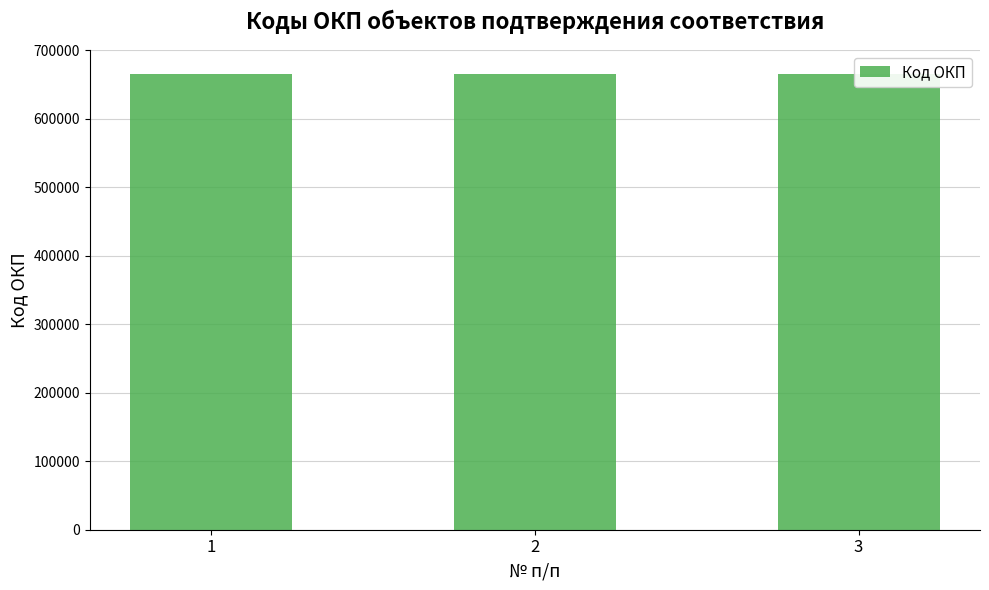

Is it true that the value at 3 is 665160?

True